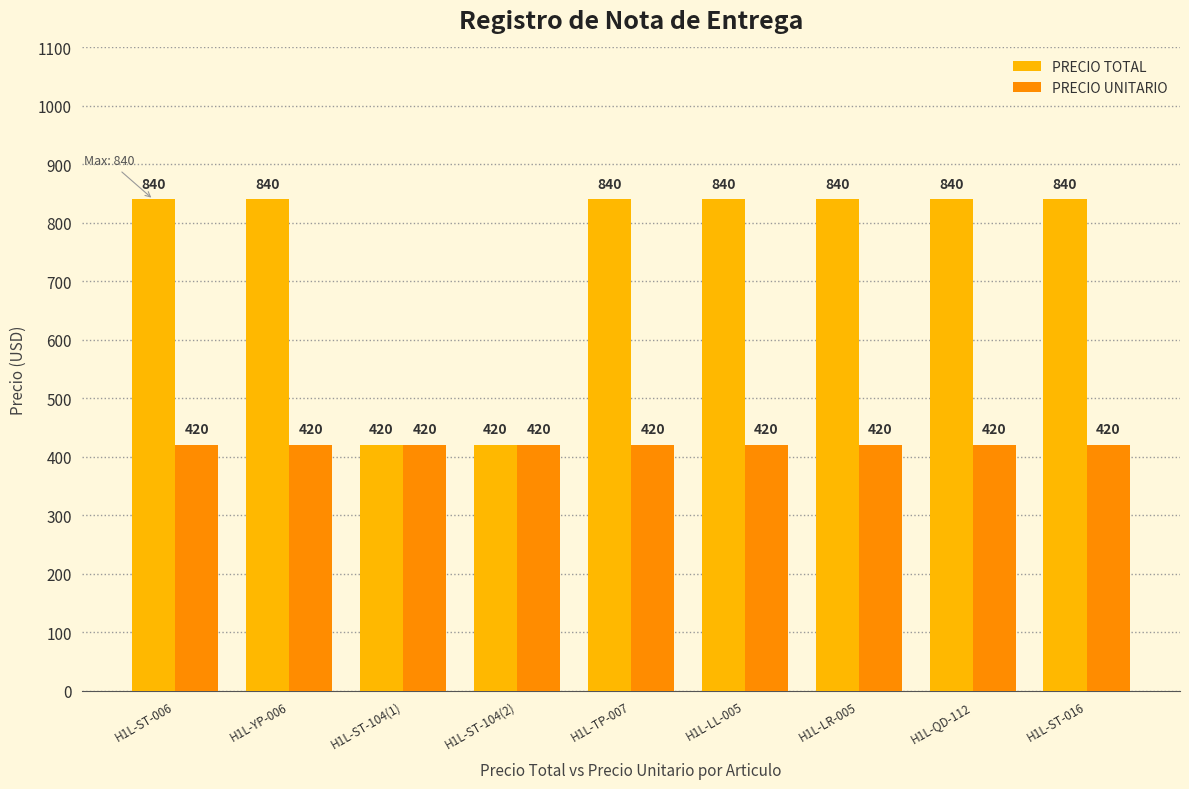

True or false: PRECIO TOTAL has a value of 499 at H1L-TP-007.

False